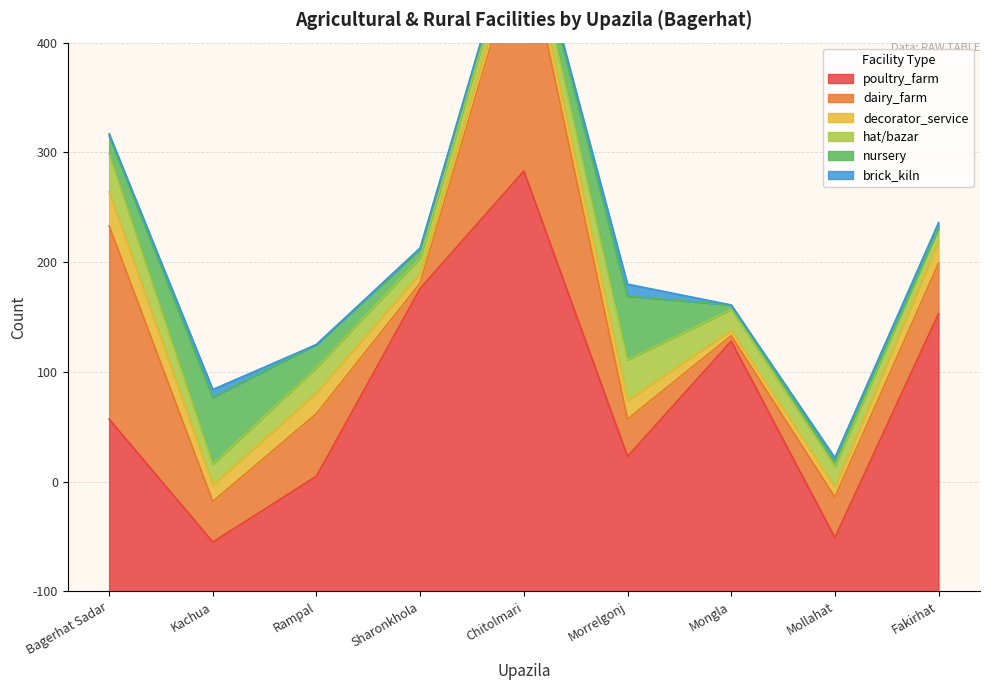

Read the hat/bazar value at Rampal, to the nearest 10.

20